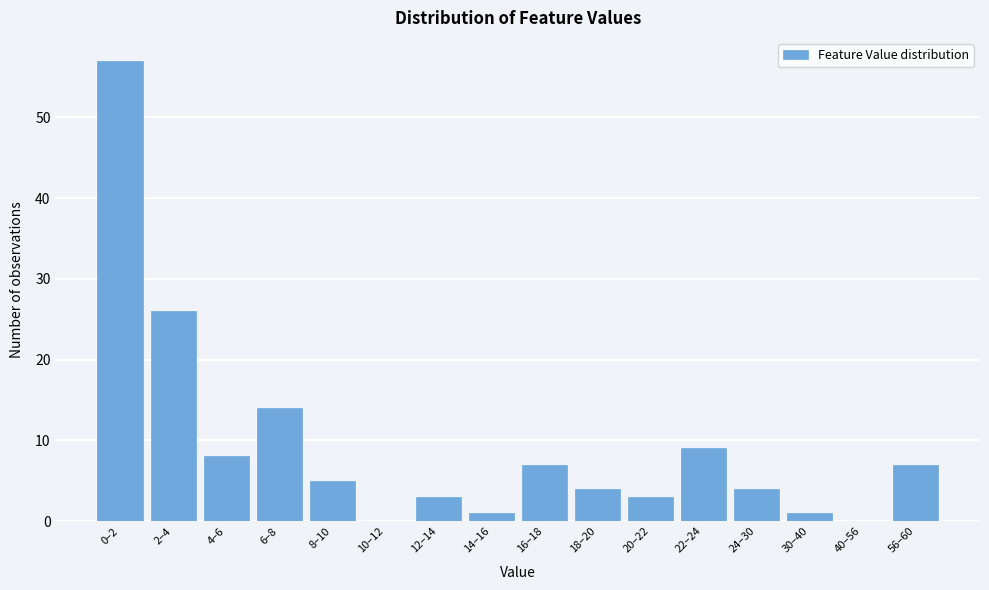

Reading left to right, extract all data points from this chart.

0–2=57	2–4=26	4–6=8	6–8=14	8–10=5	10–12=0	12–14=3	14–16=1	16–18=7	18–20=4	20–22=3	22–24=9	24–30=4	30–40=1	40–56=0	56–60=7